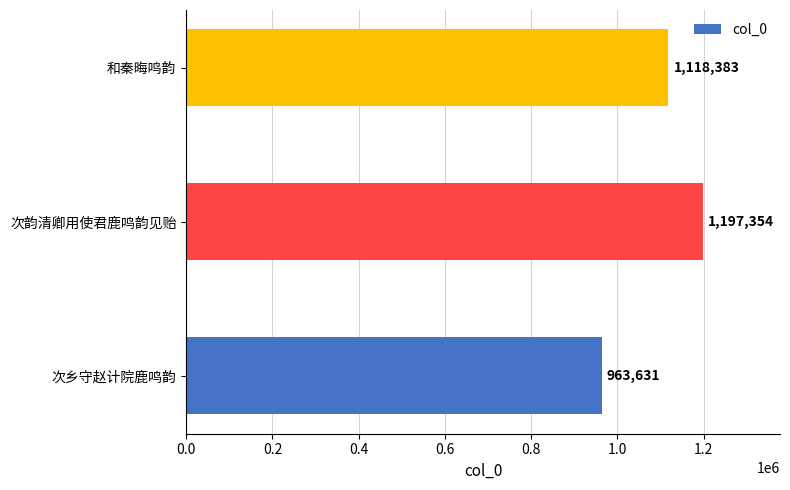

How many values are between 963631 and 1197354?

3